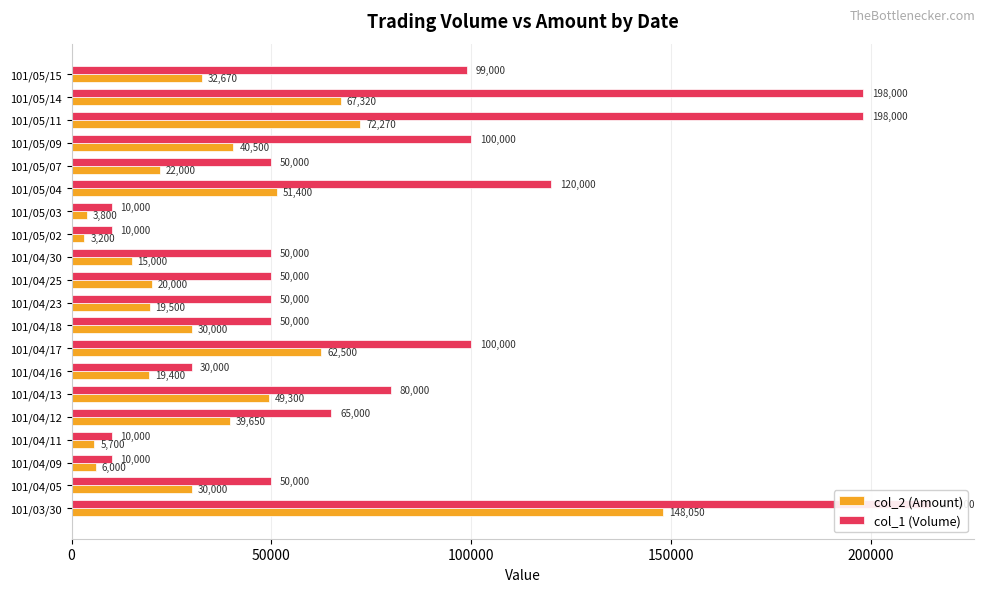

List the series in order of their peak value, highest first.

col_1 (Volume), col_2 (Amount)